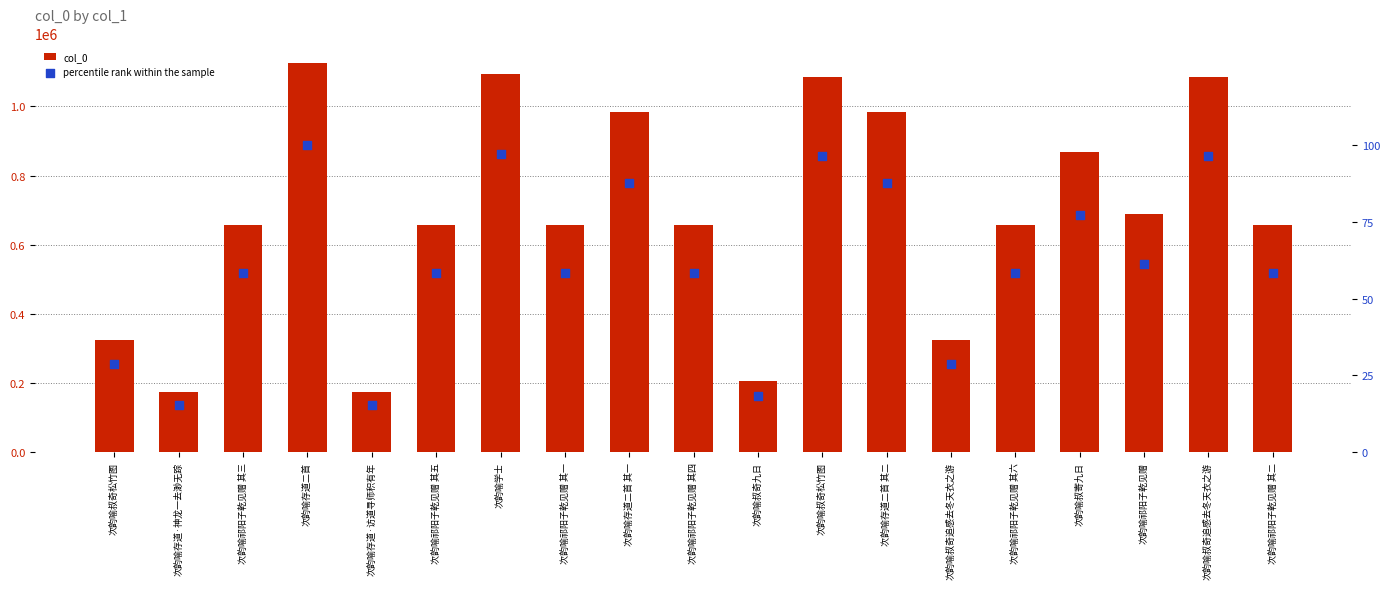

Which series contains the highest Y value?

col_0